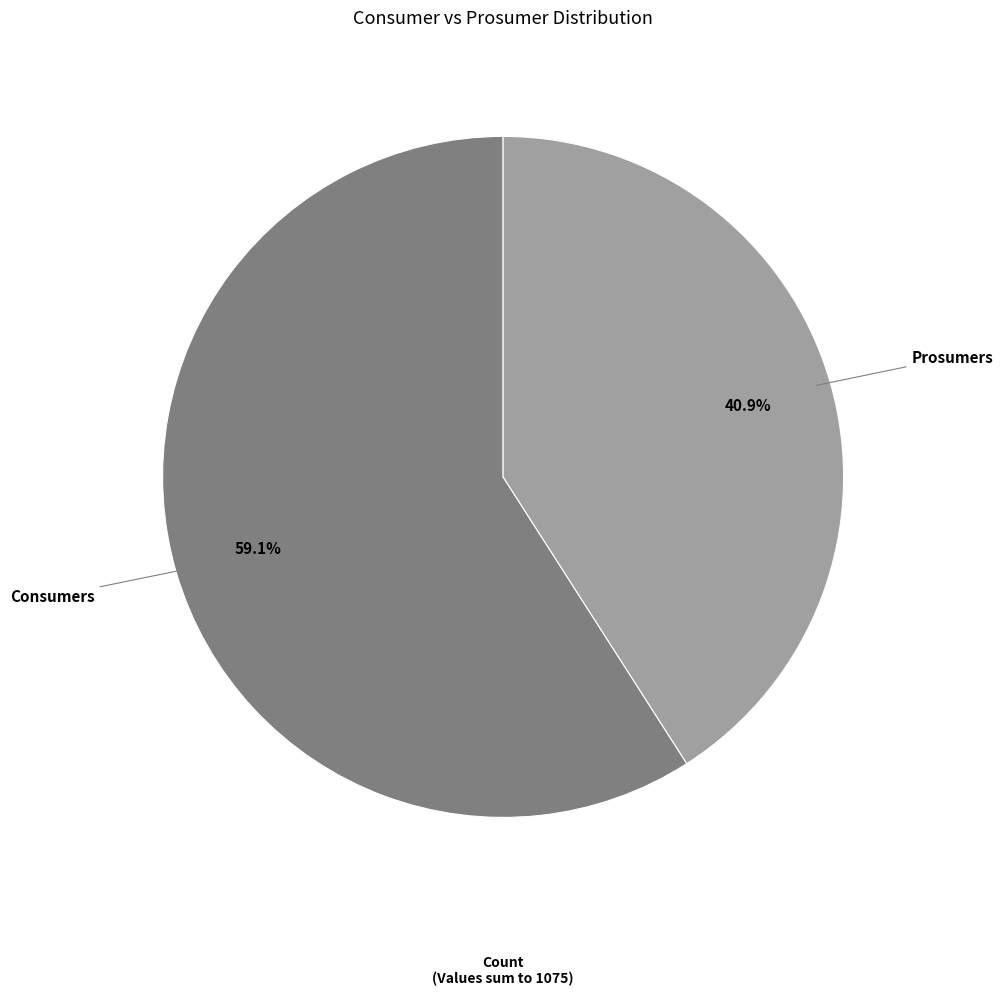

True or false: Prosumers accounts for 29% of the total.

False